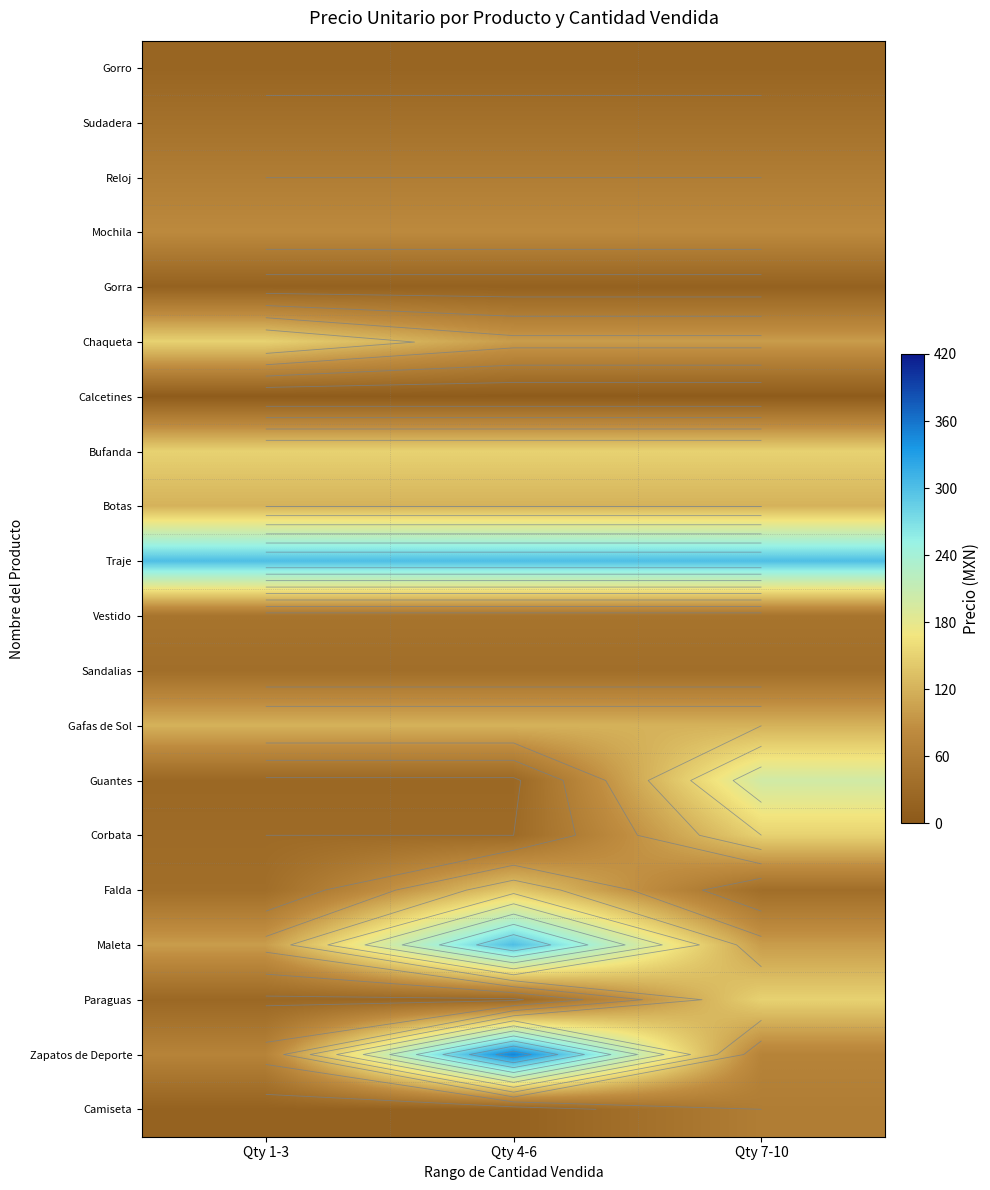

Which series has the largest total across all categories?

Traje